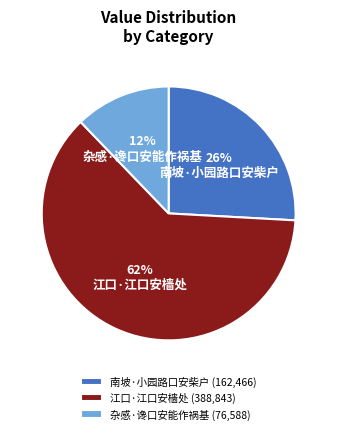

To the nearest percent, what percentage of the pie is 杂感·谗口安能作祸基?

12%